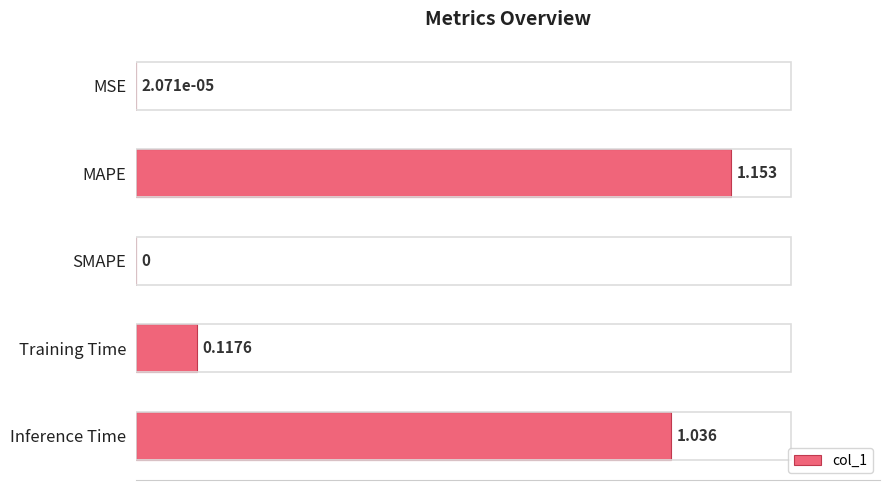

Between MAPE and SMAPE, which is larger?

MAPE